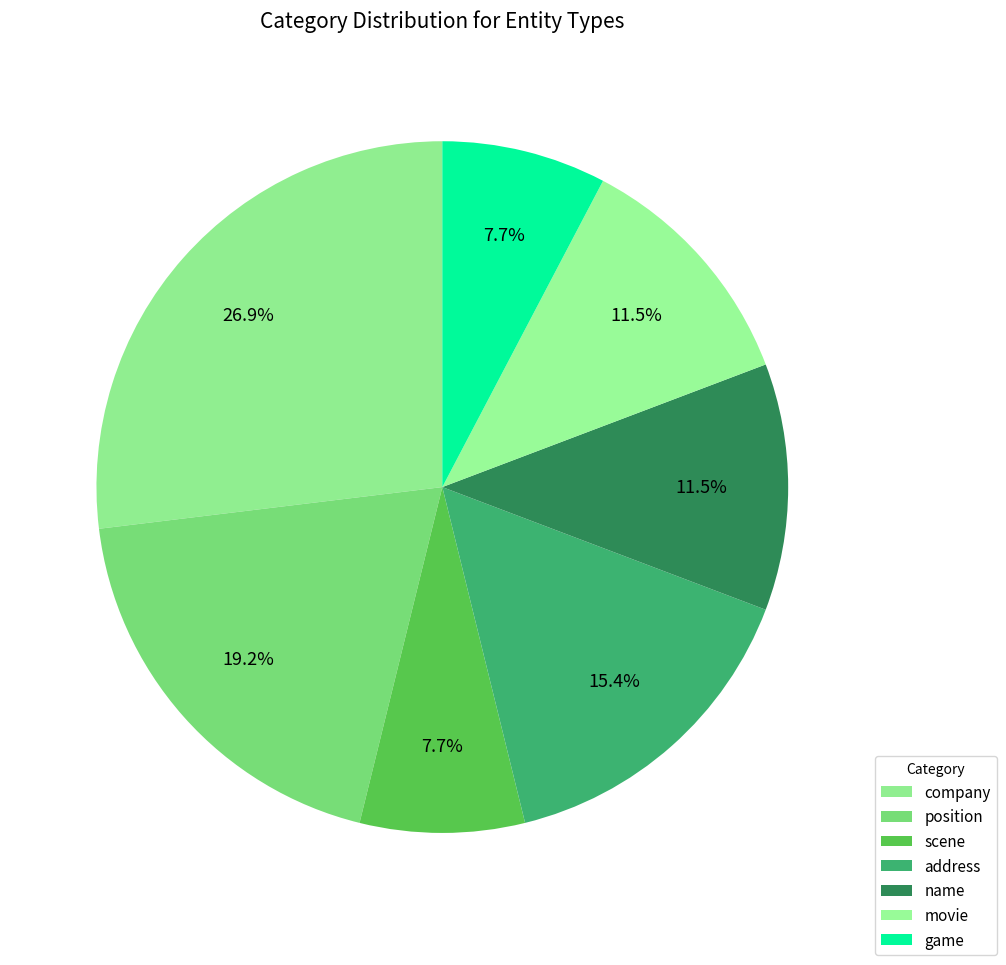

Is movie the majority of the pie?

No